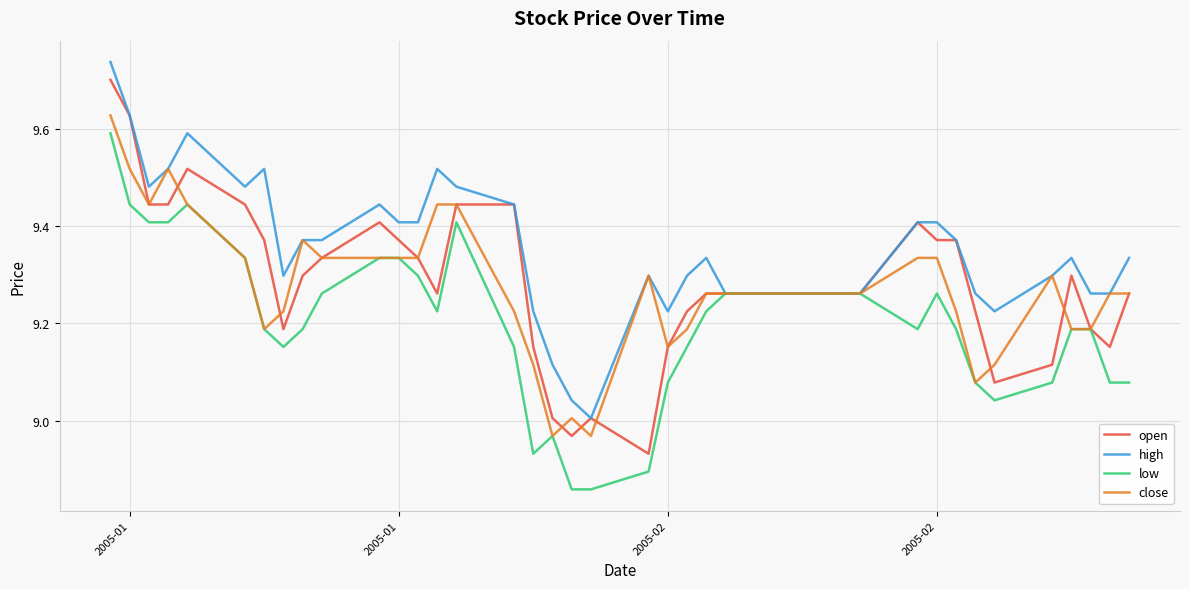

What are all the series names shown in the legend?

open, high, low, close